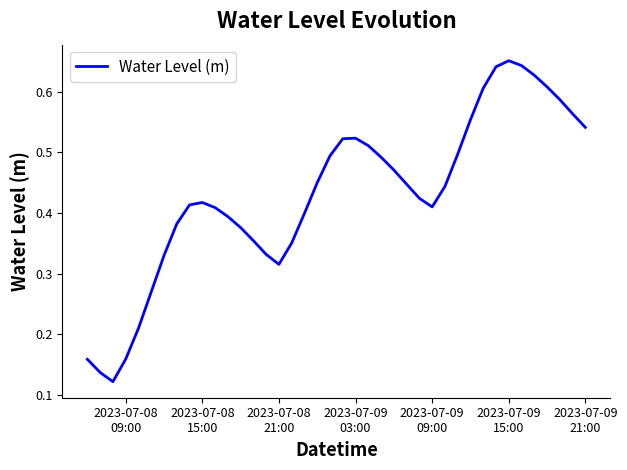

Does the chart display data point markers on the line(s)?

No